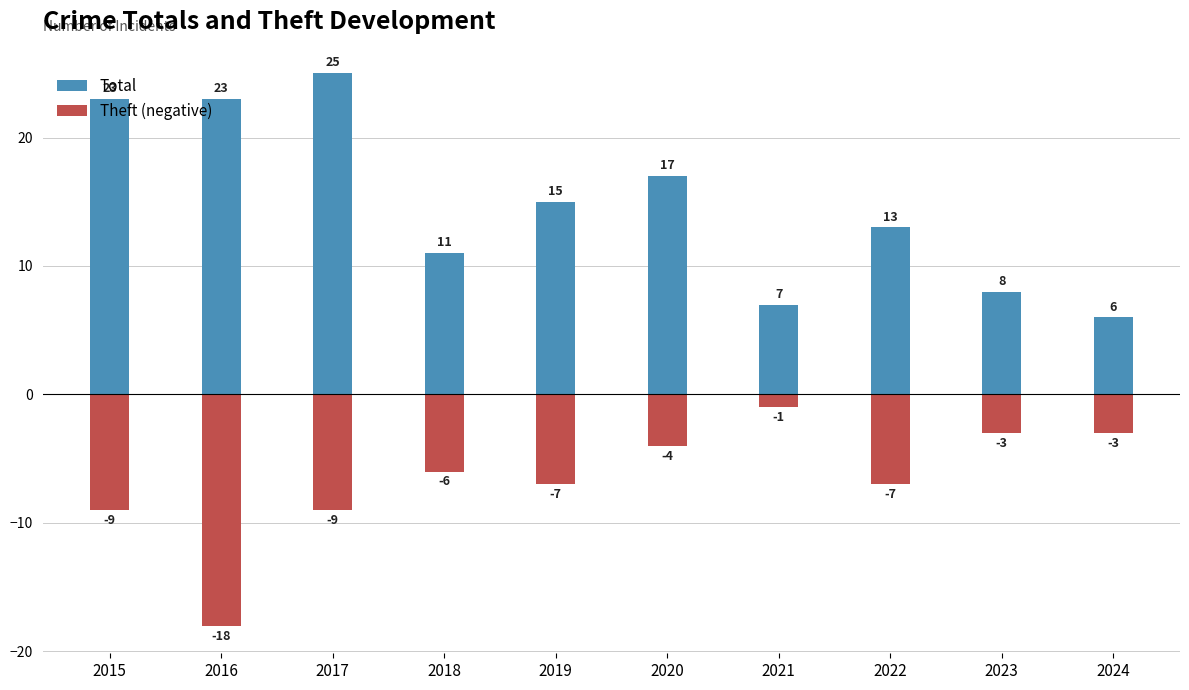

List the series in order of their peak value, highest first.

Total, Theft (negative)